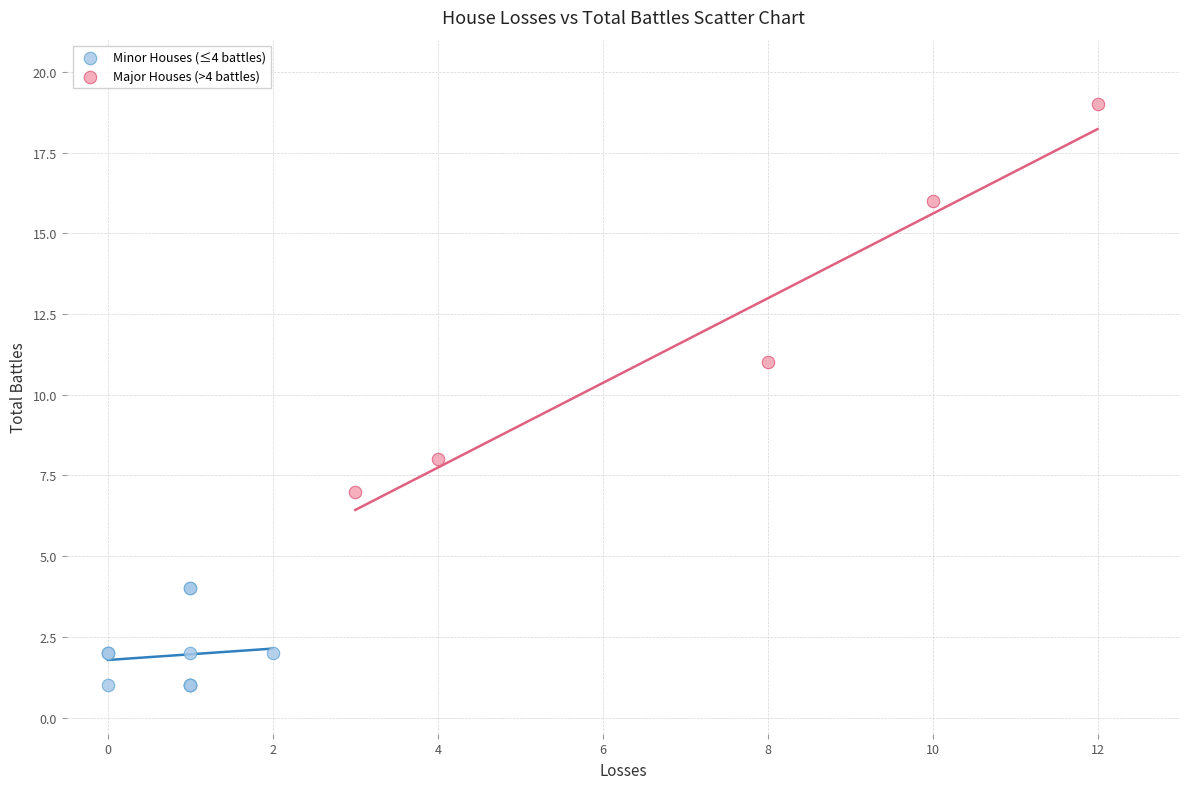

Which series has the widest spread of Y values?

Major Houses (>4 battles)